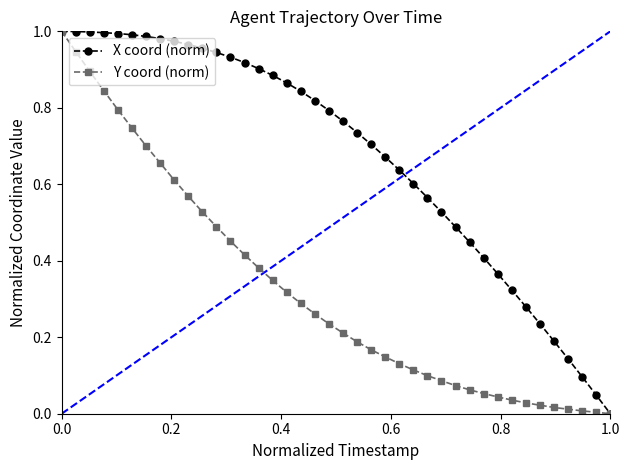

List the series in order of their overall mean, highest first.

X coord (norm), Y coord (norm)